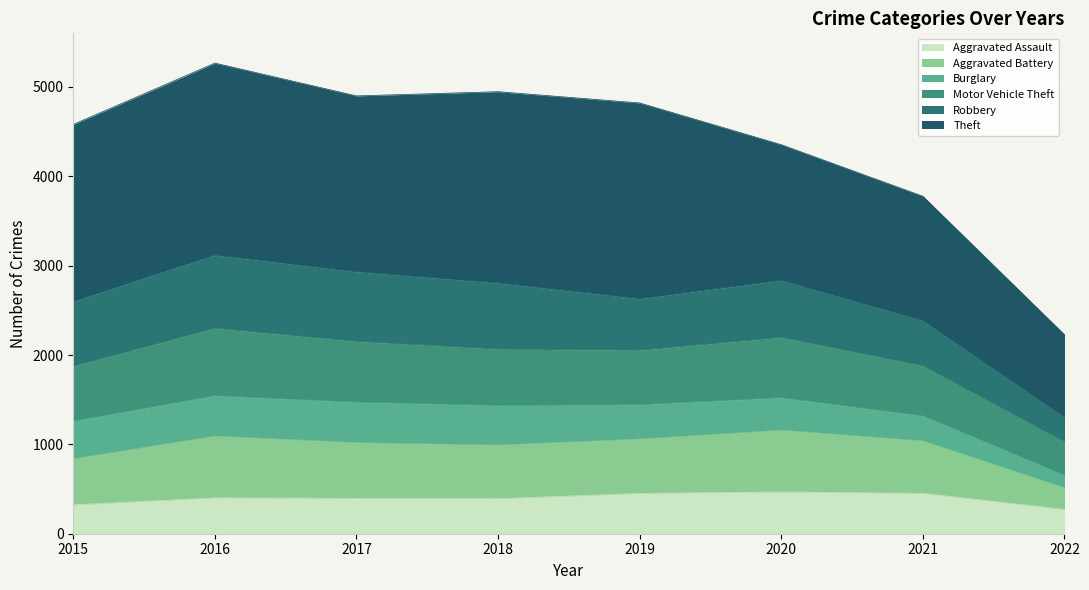

What is the value of the Aggravated Assault point at the 5th from the left?

452